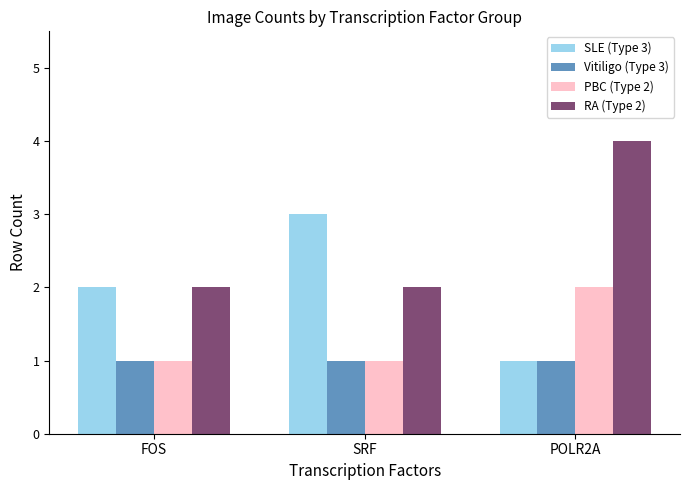

Count the number of categories in the chart.

3